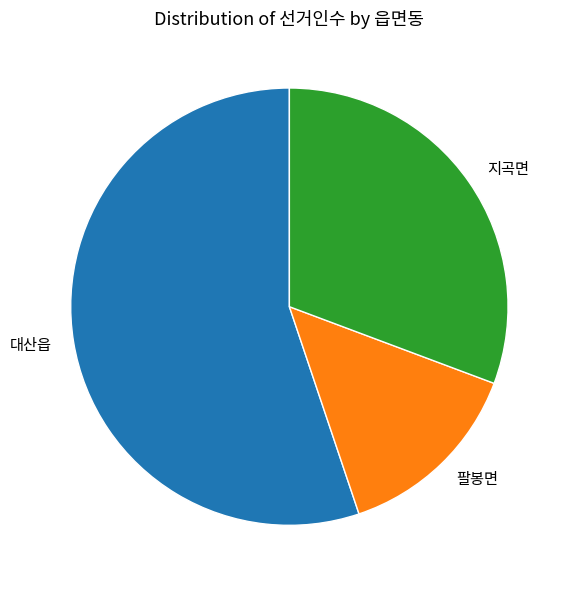

Do 대산읍 and 팔봉면 together represent more than half of the pie?

Yes